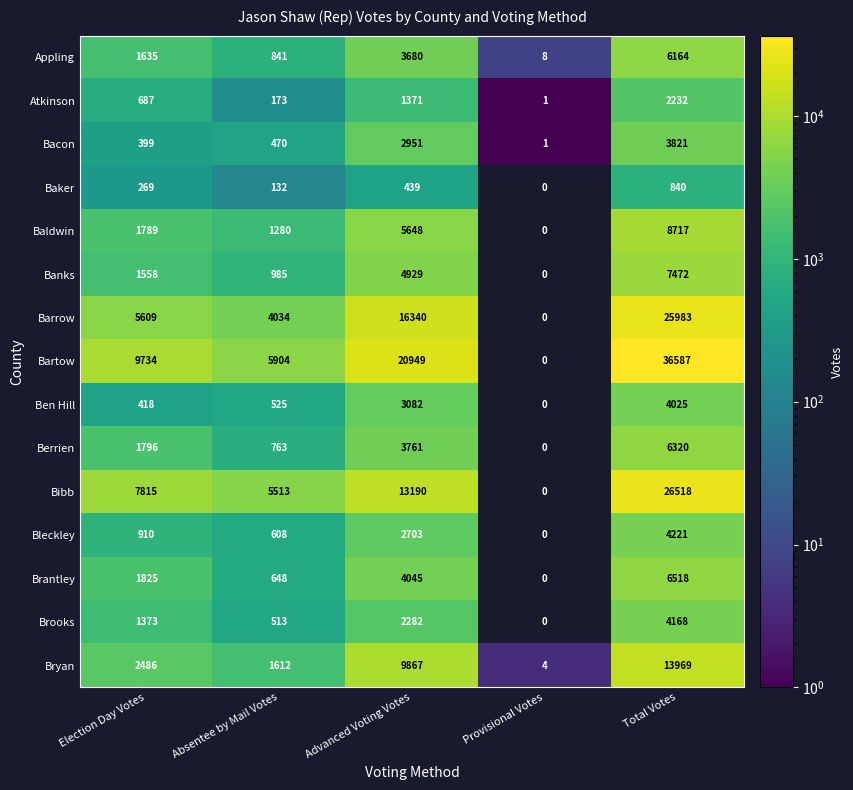

What is the sum of all Berrien values?

12640